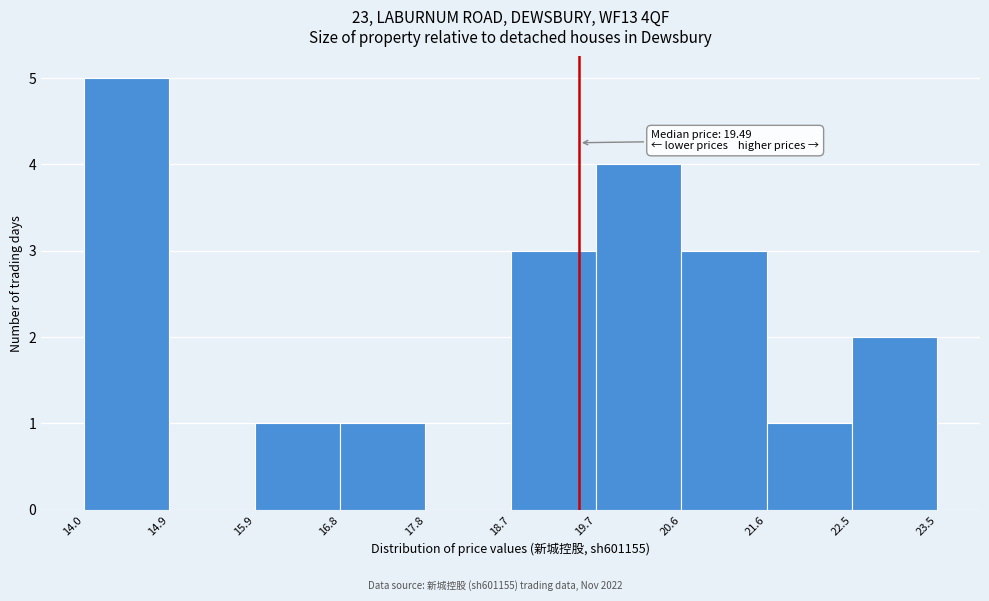

Which range on the x-axis has the tallest bar?

14.0 to 14.9